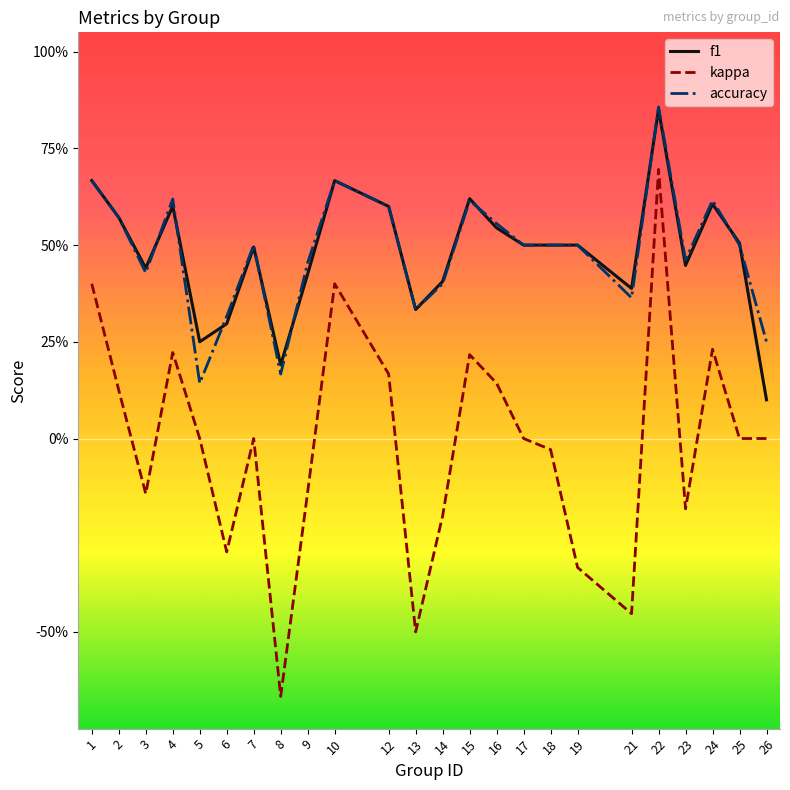

How many times do accuracy and f1 cross each other?

9